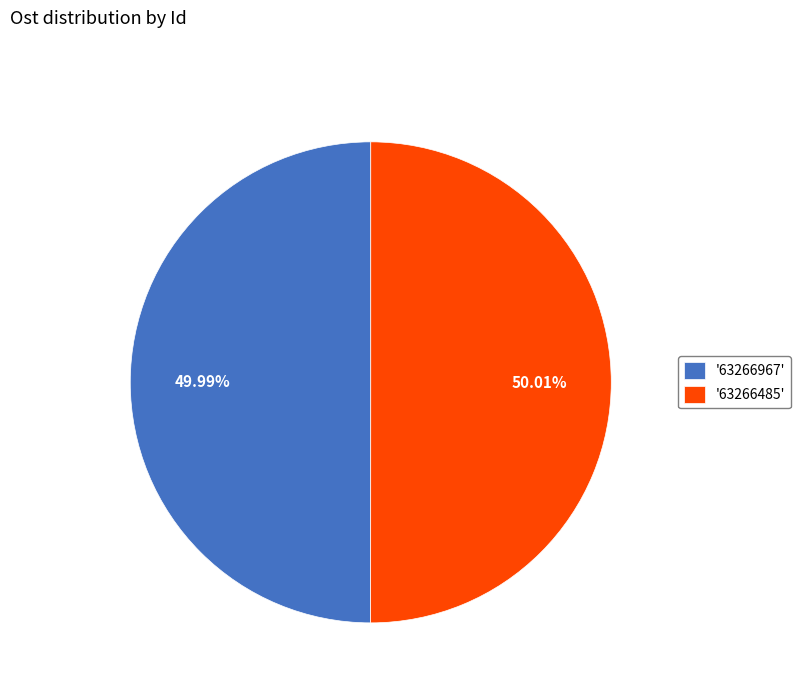

What is the ratio of the value at '63266967' to the value at '63266485'?

1.0